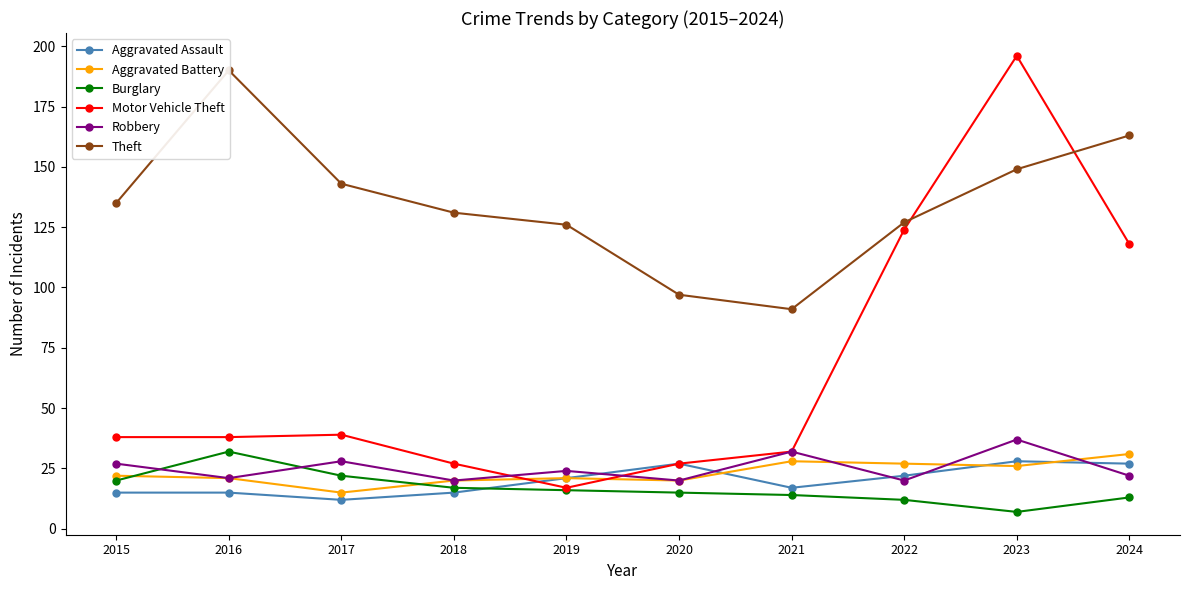

At which category does the chart reach its peak across all series?

2023